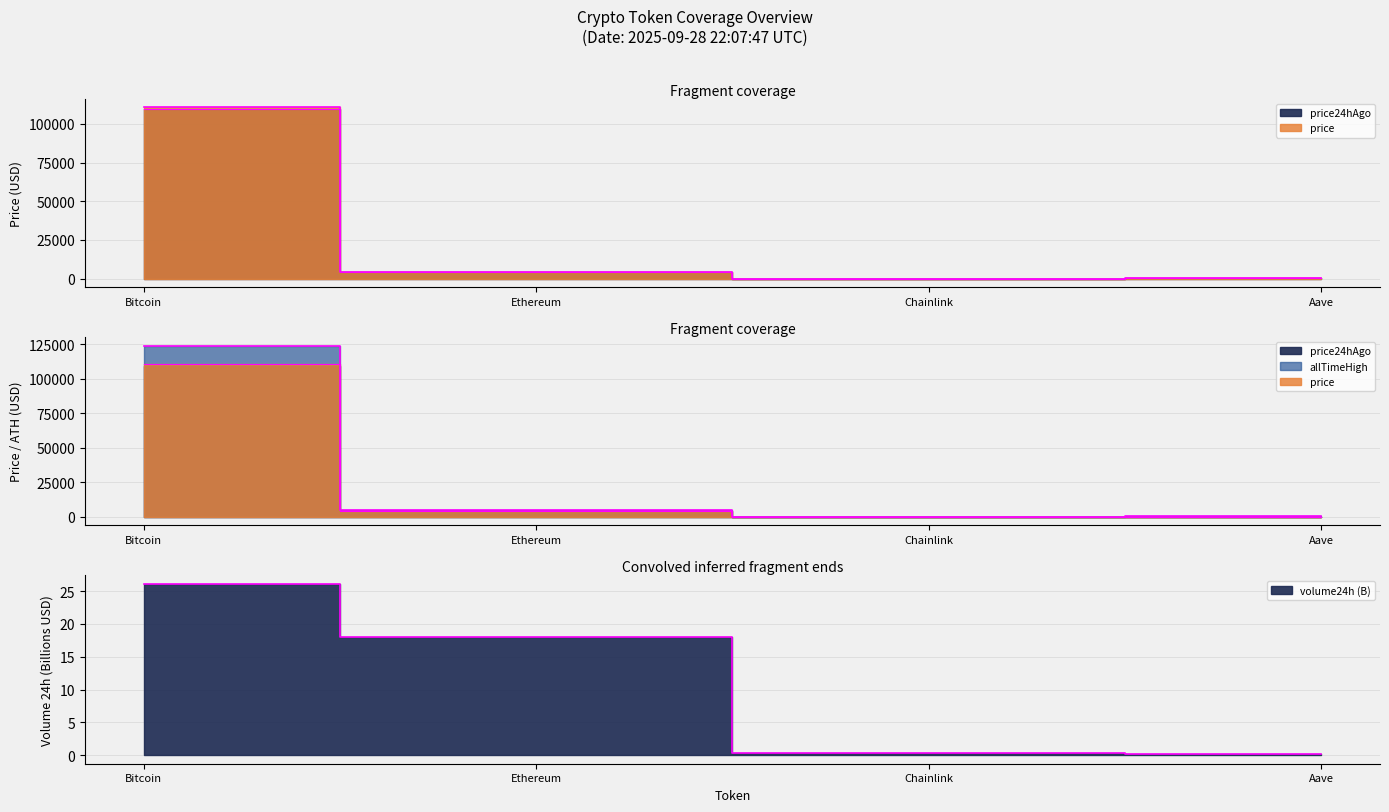

Is the value of volume24h at Ethereum greater than the value of allTimeHigh at Bitcoin?

No